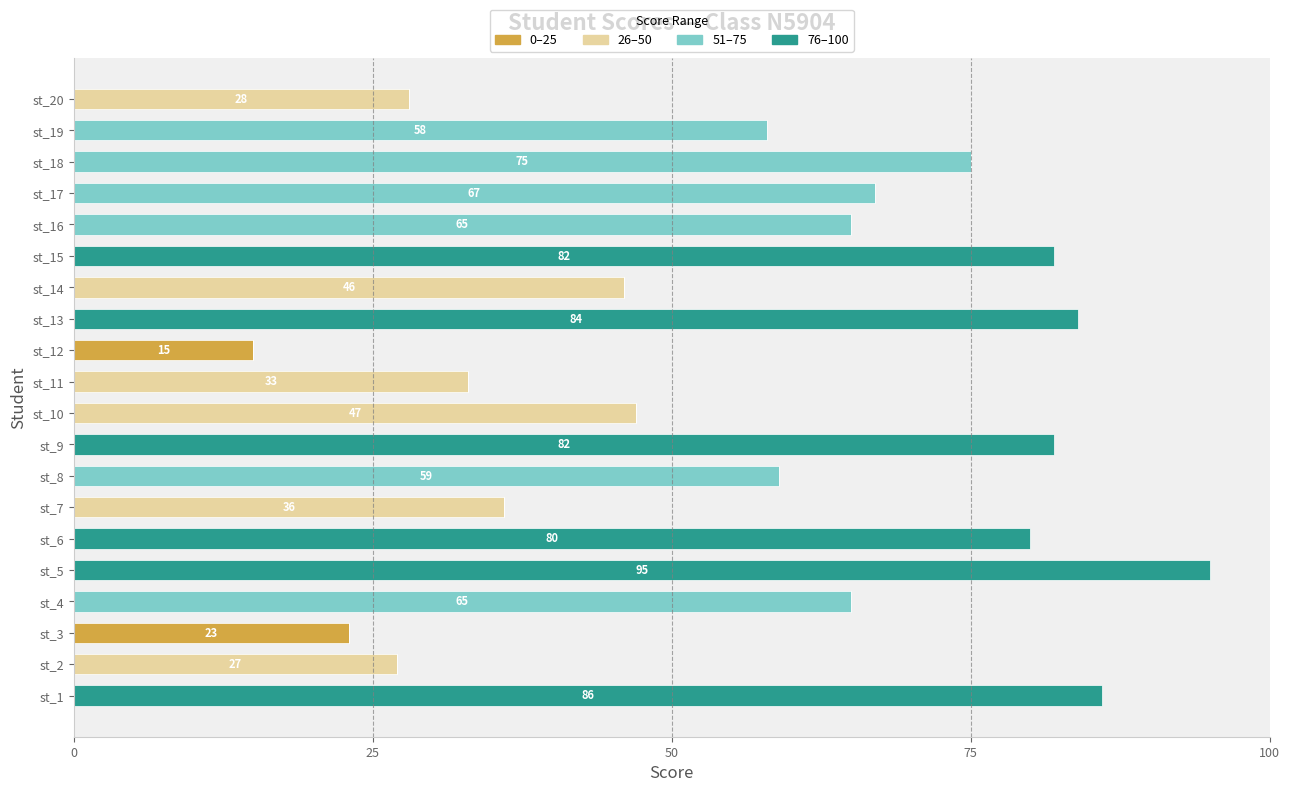

What is the total value across all series at st_3?

23